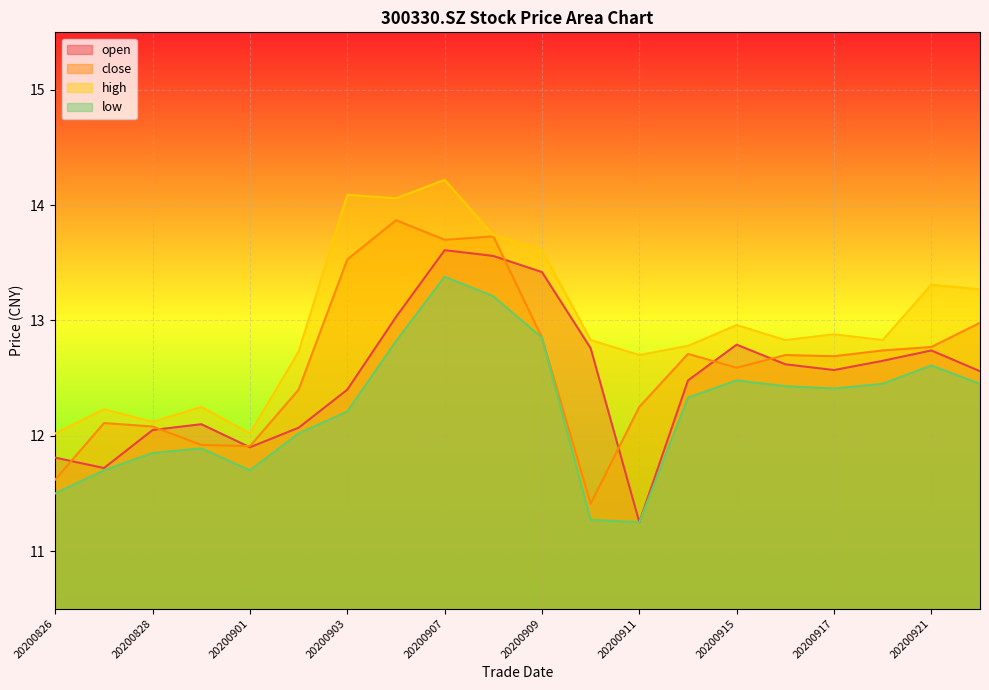

What is the difference between the second highest and minimum values in the low series?

2.0